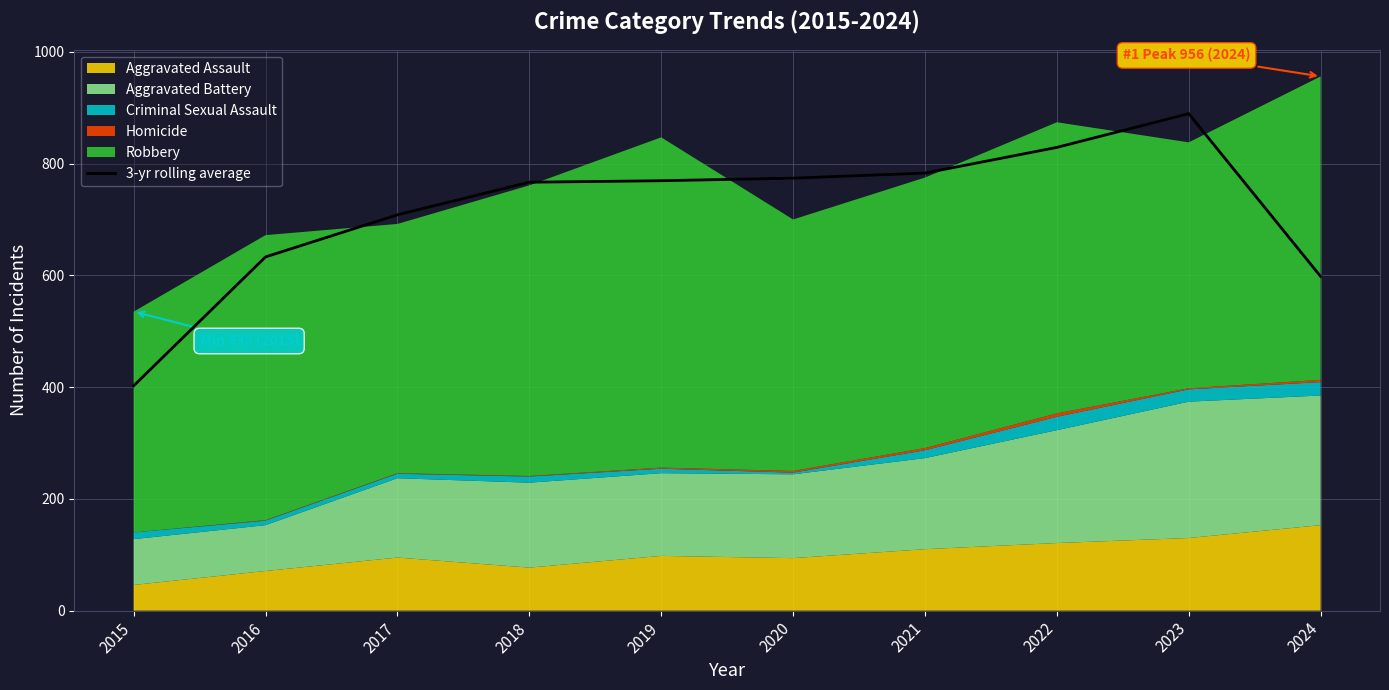

Does the chart display data point markers on the line(s)?

No